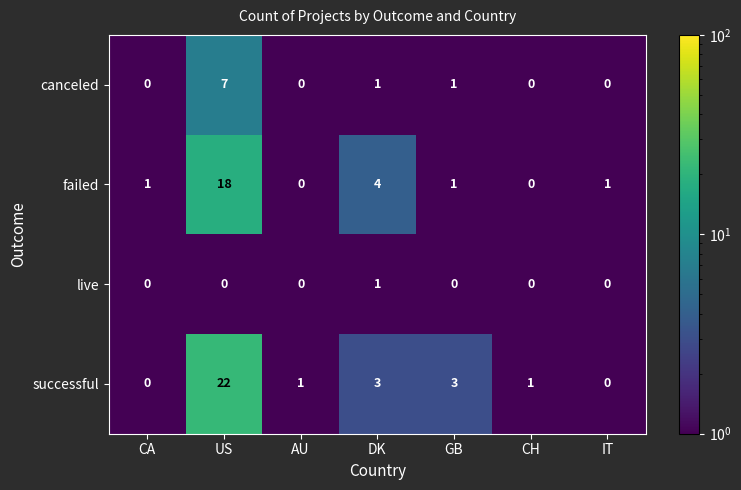

What is the difference between the highest and lowest values at IT?

1